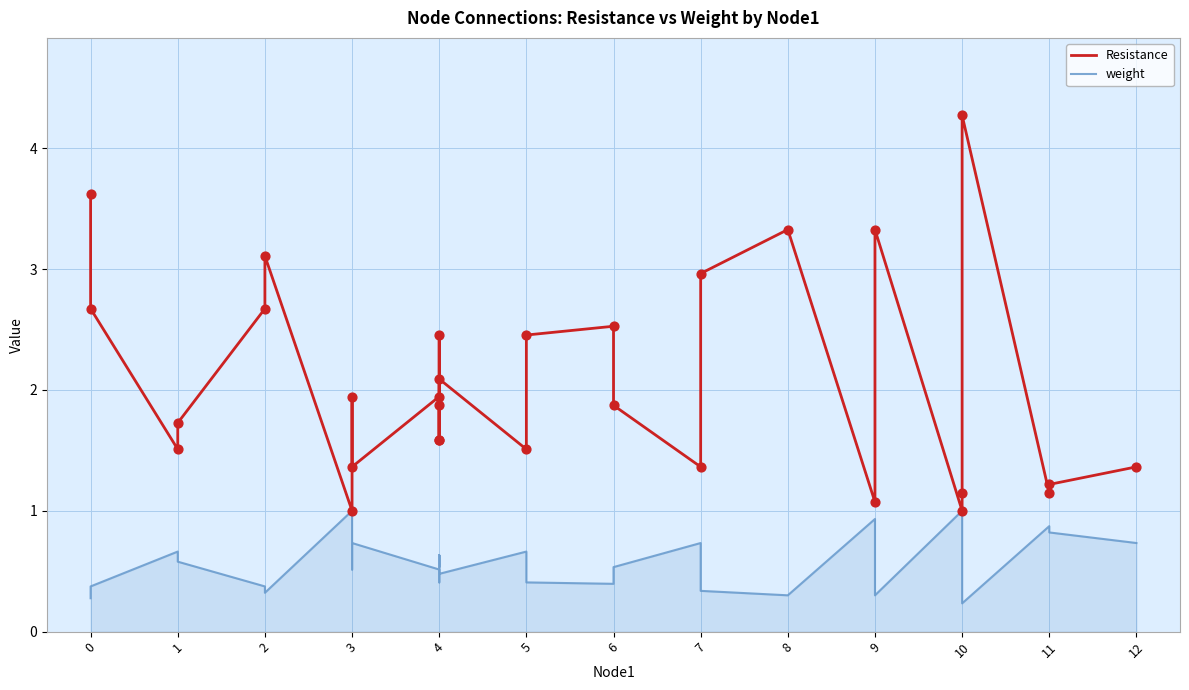

Which series has the largest total across all categories?

Resistance